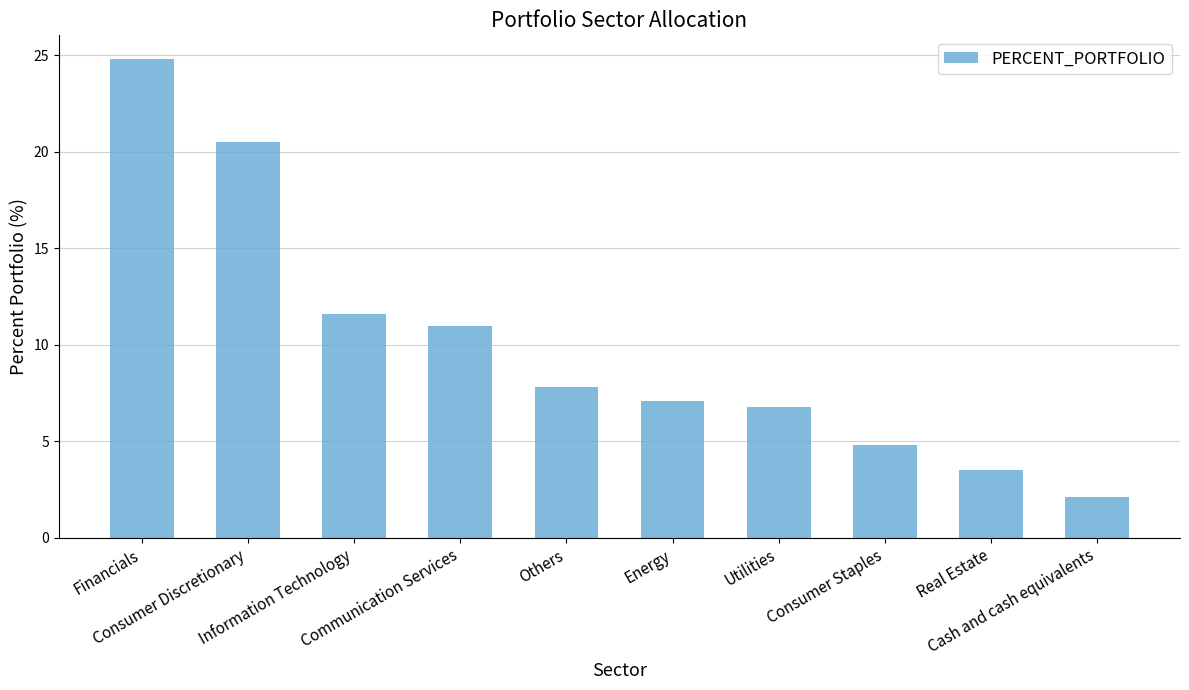

What is the label of the 2nd bar from the right?

Real Estate